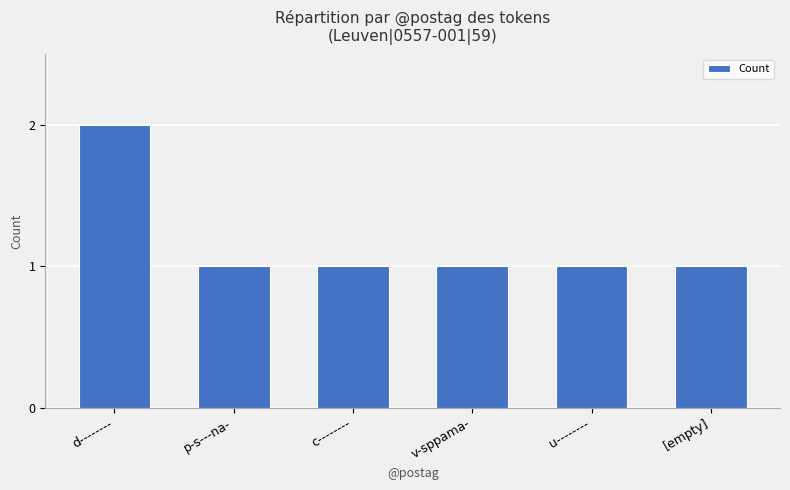

Is it true that the value at [empty] is 1?

True